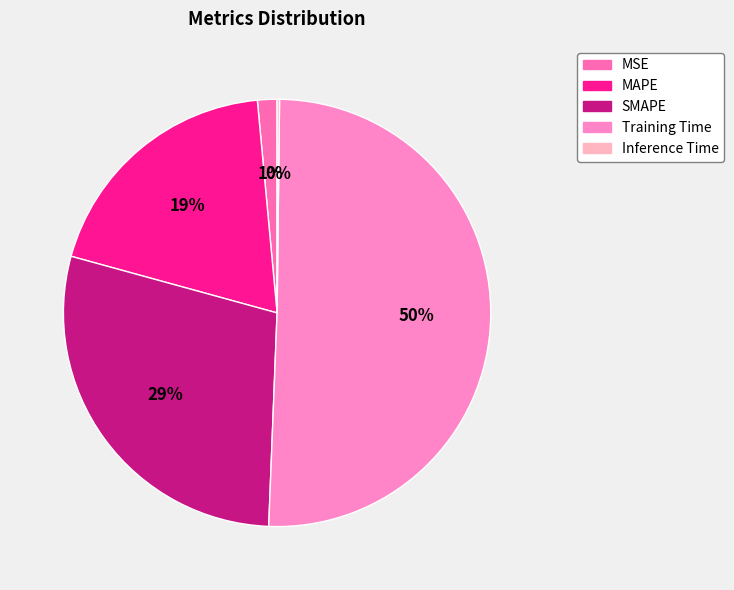

The Training Time slice represents 50% of the pie. True or false?

True